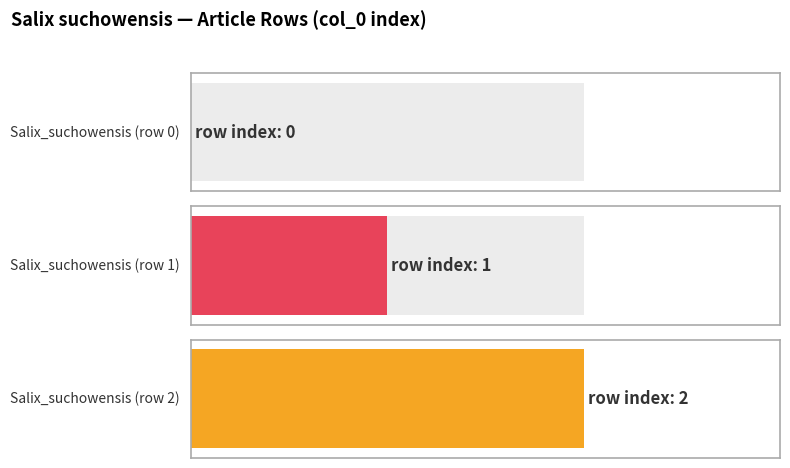

Rank the categories by value from lowest to highest.

Salix_suchowensis (row 0), Salix_suchowensis (row 1), Salix_suchowensis (row 2)